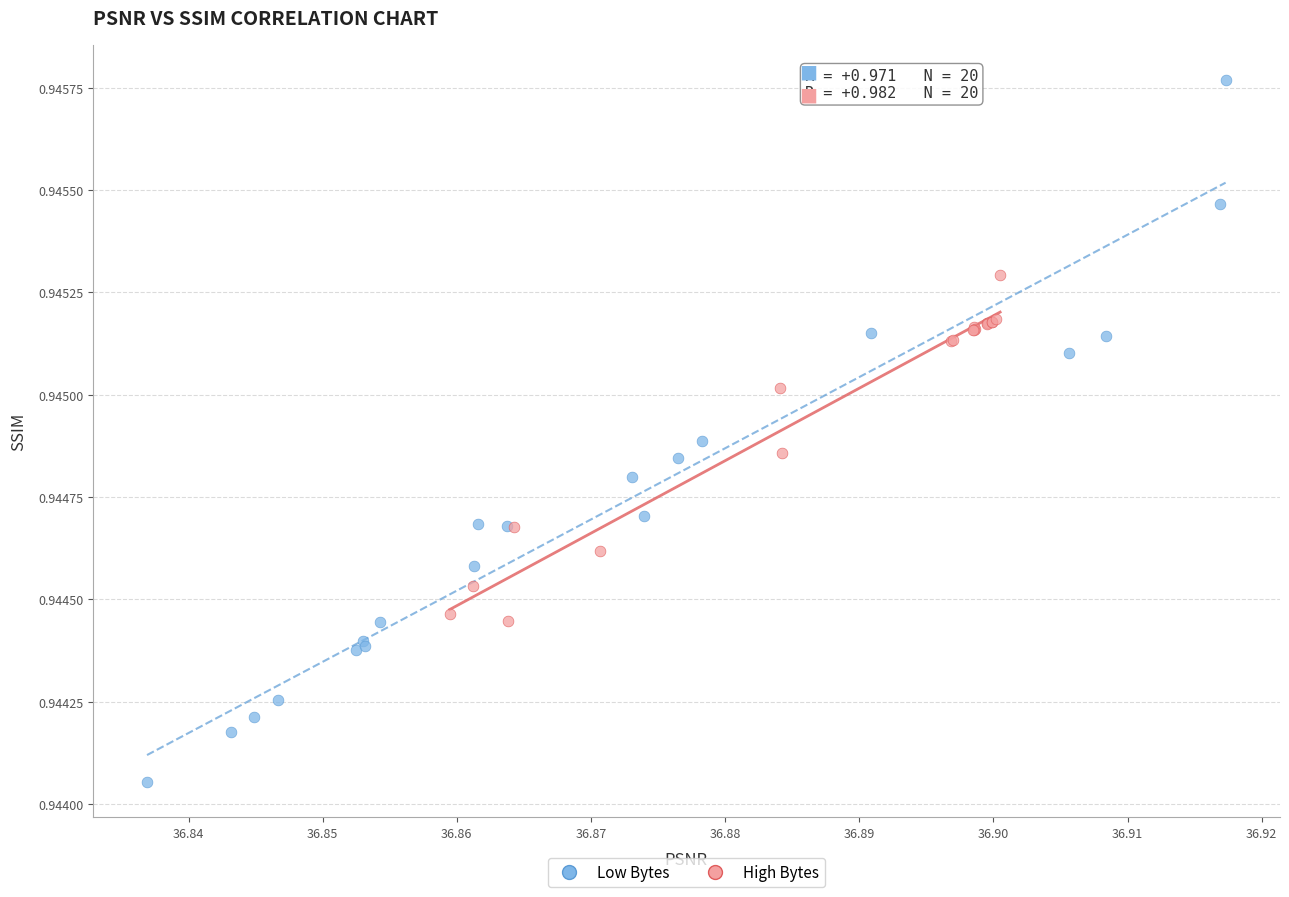

Which series has the widest spread of Y values?

Low Bytes